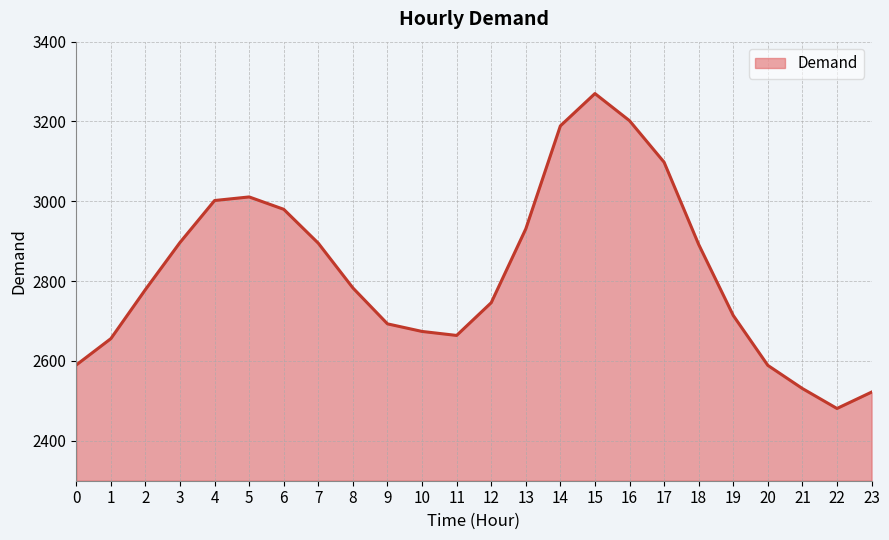

The value at 15 is 3270. True or false?

True